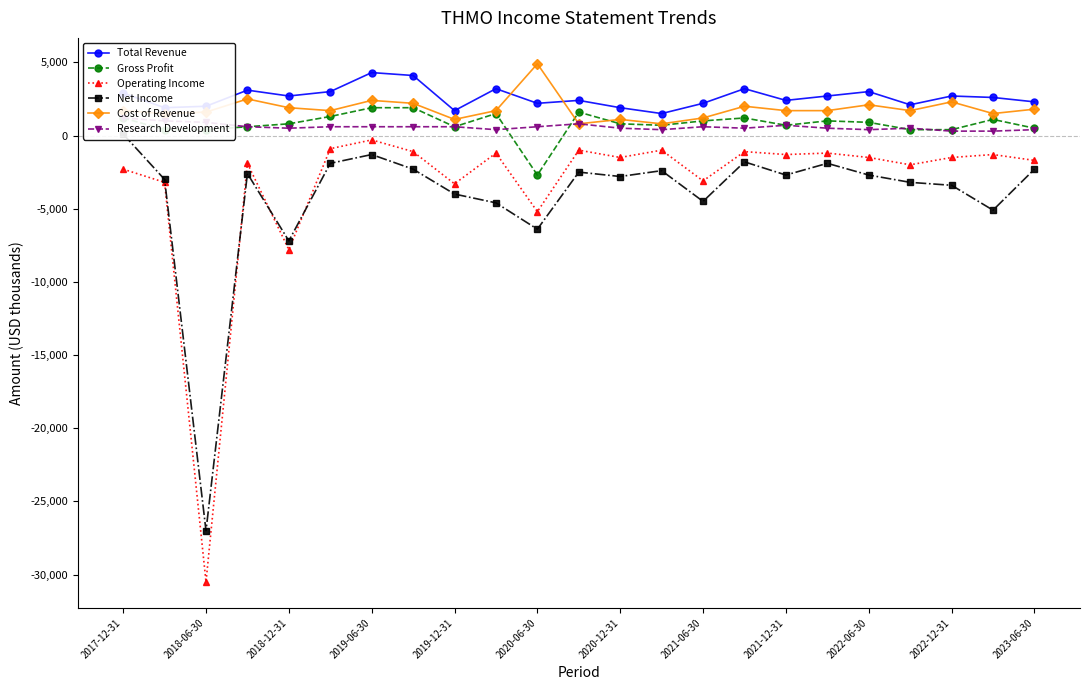

True or false: Net Income and Gross Profit cross at least once.

False